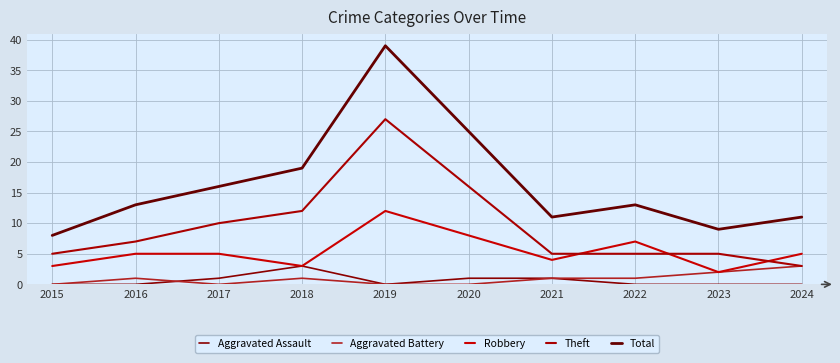

True or false: Aggravated Assault and Total cross at least once.

False